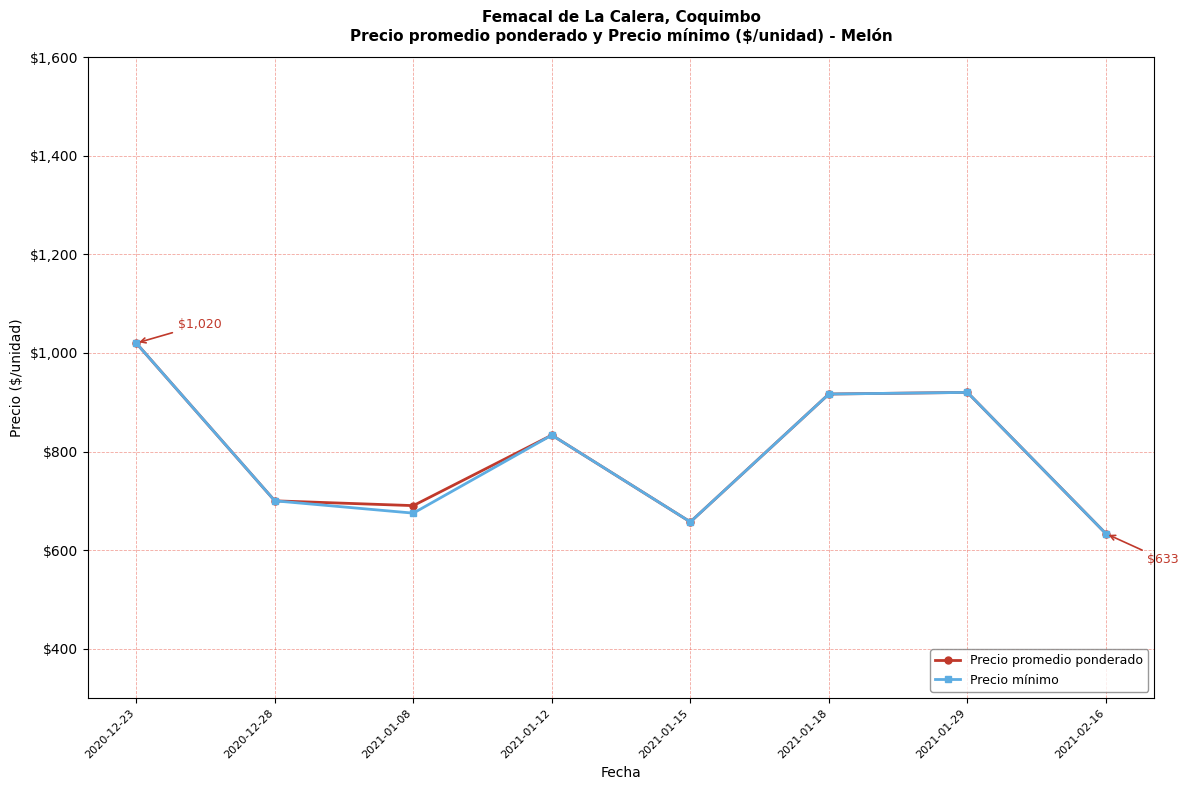

What are all the series names shown in the legend?

Precio promedio ponderado, Precio mínimo